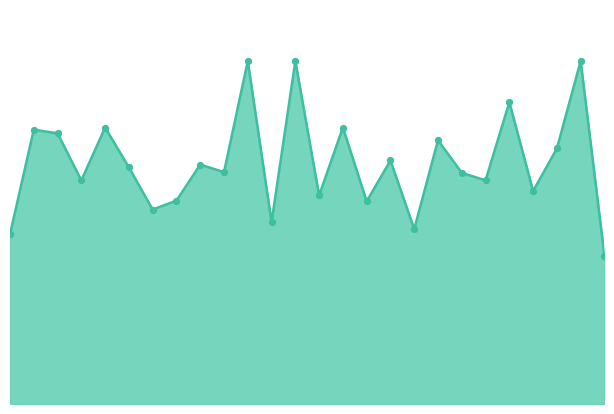

How many lines are shown in the chart?

1